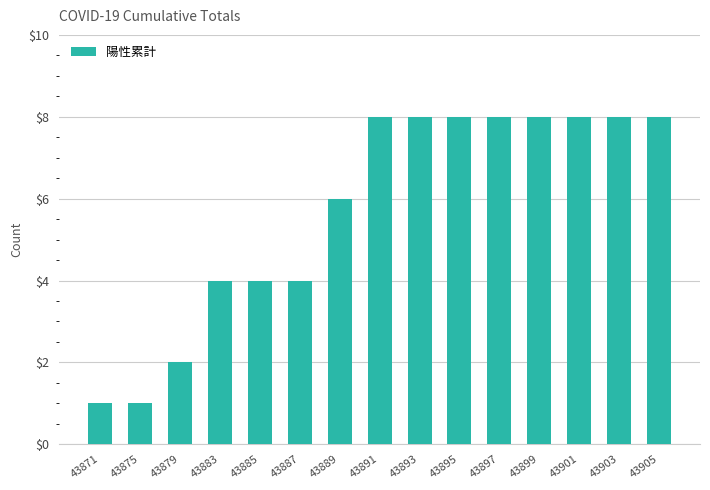

What is the maximum value shown in the chart?

8